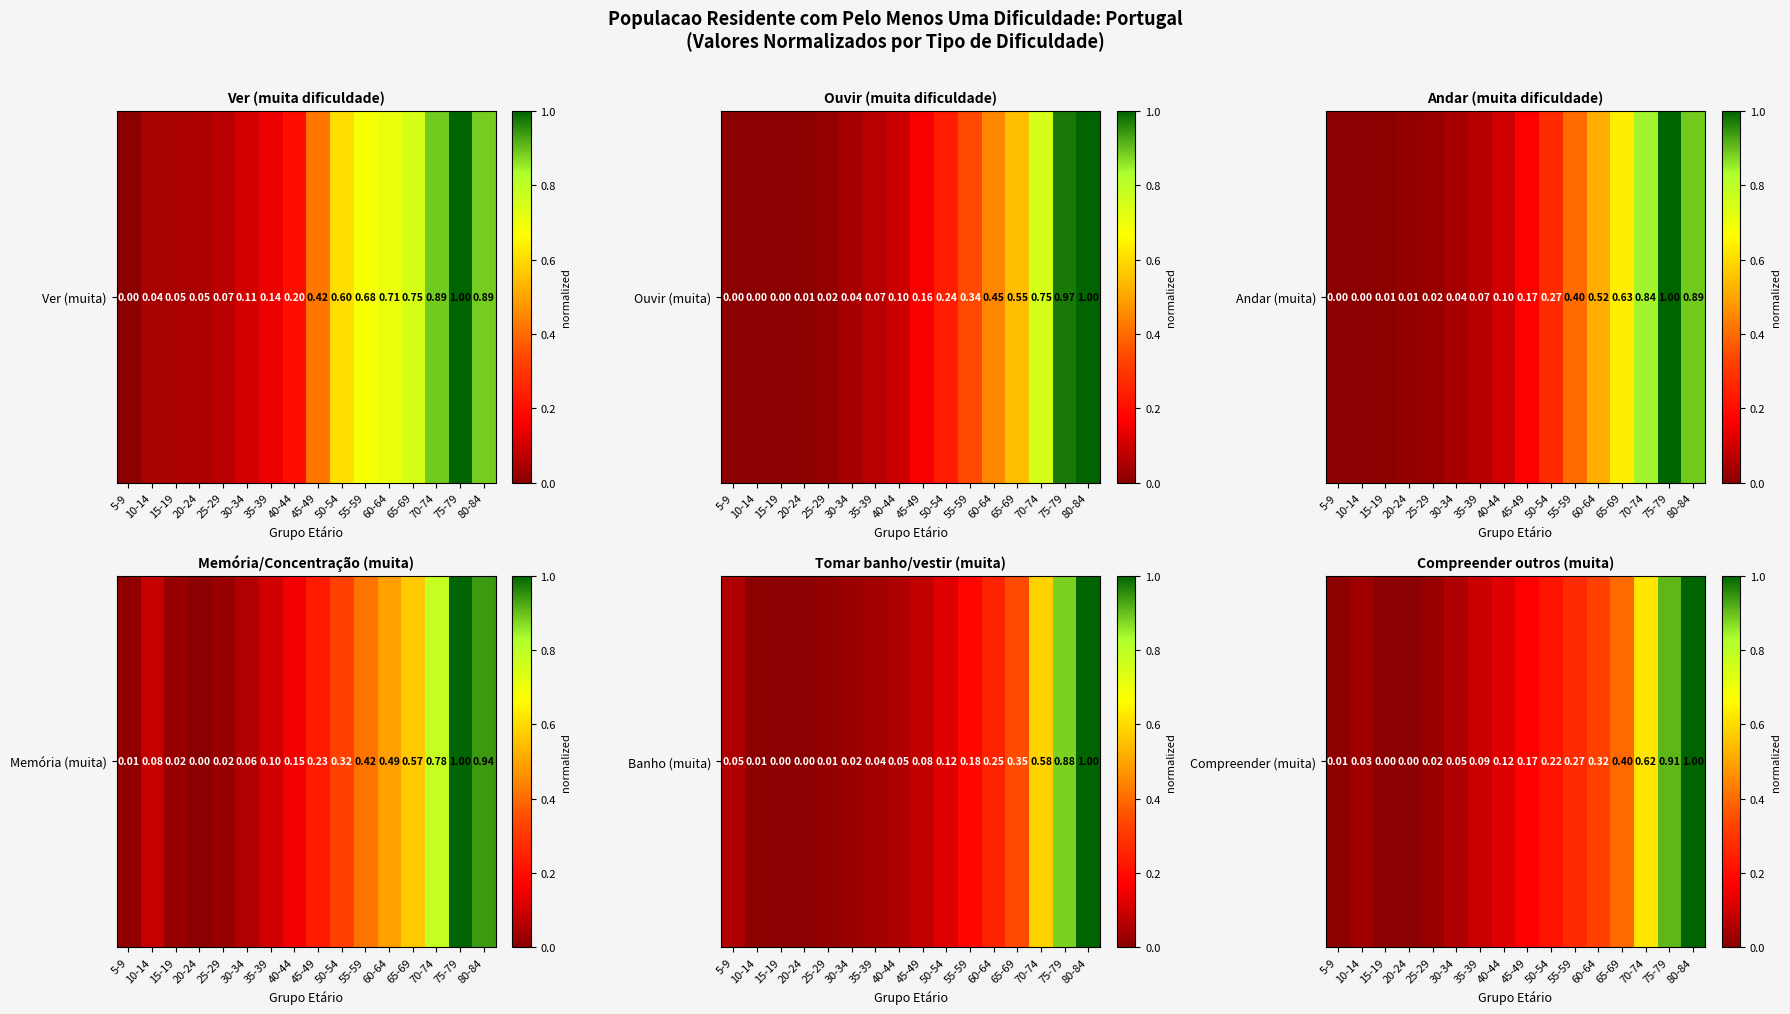

Between 40-44 and 25-29, which is larger?

40-44